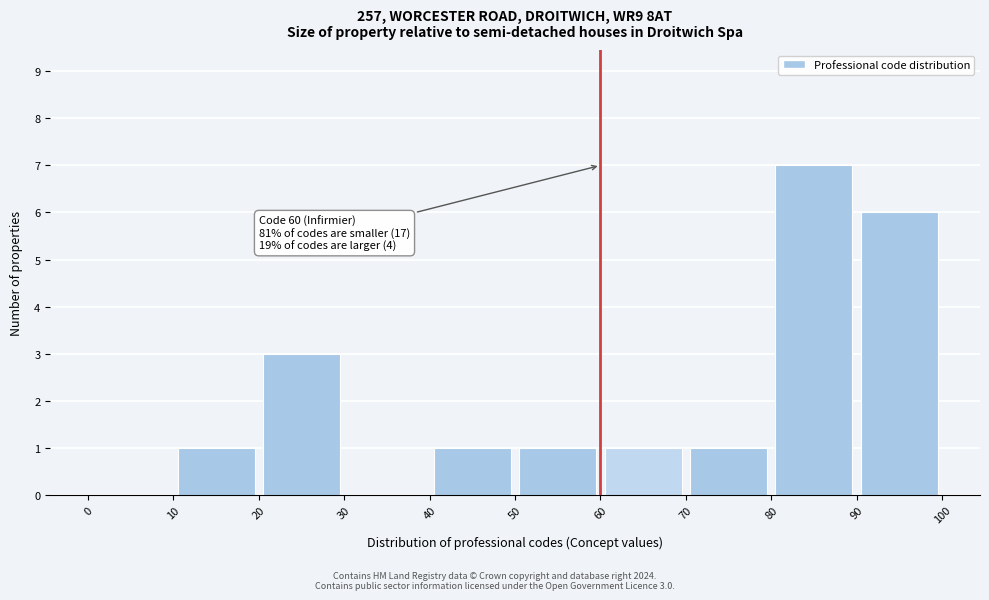

Over which range of the x-axis is the bar tallest?

80 to 90